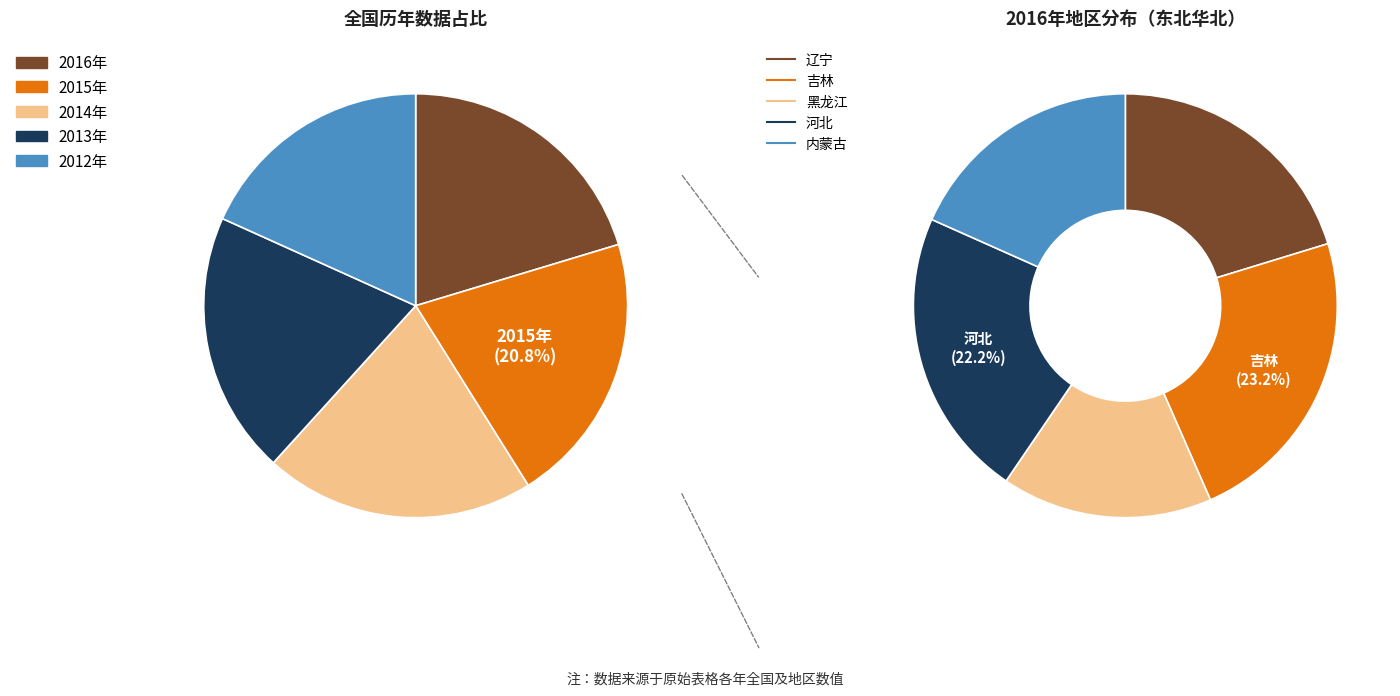

Combined, do 2016年 and 2013年 account for over 50%?

No